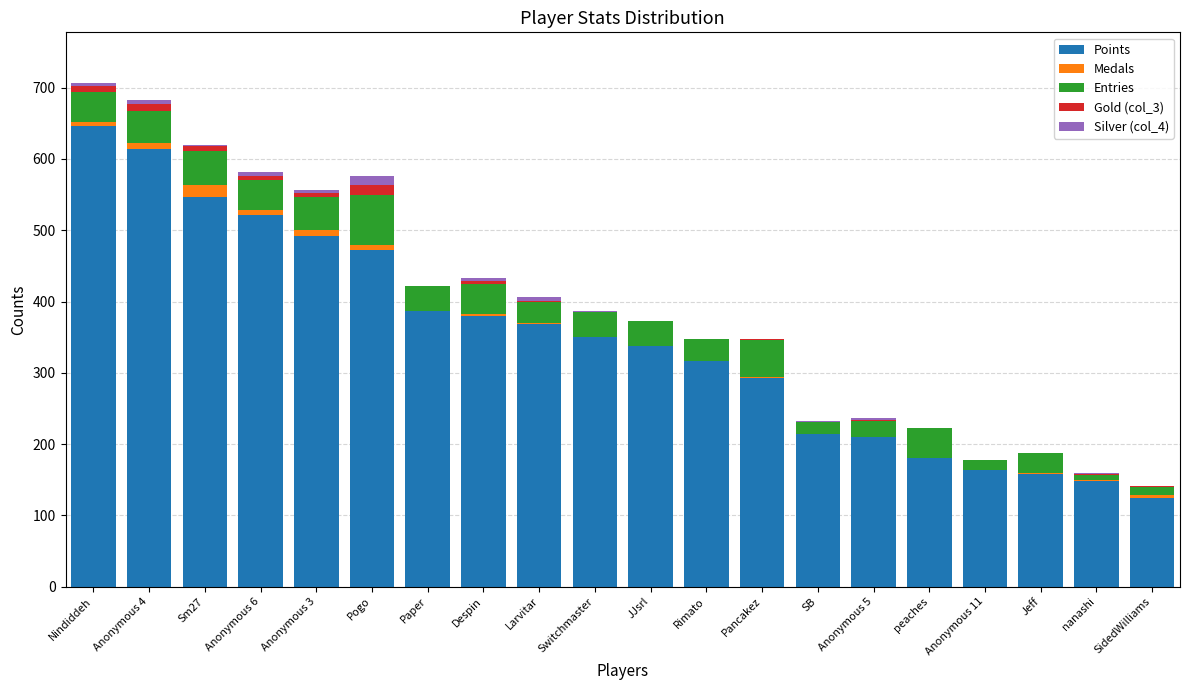

The value of Points at JJsrl is 337. True or false?

True